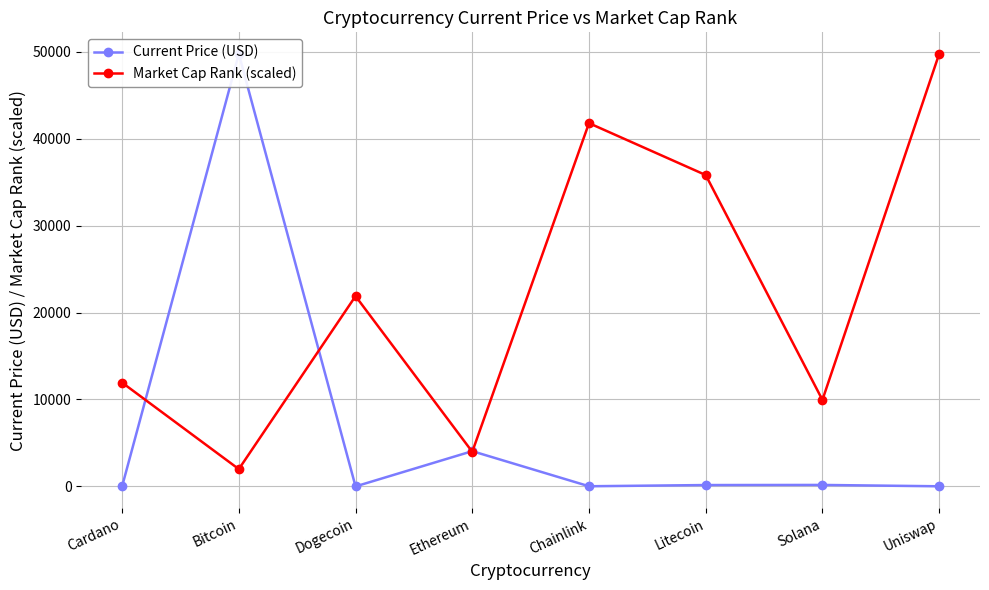

Does the chart have visible grid lines?

Yes